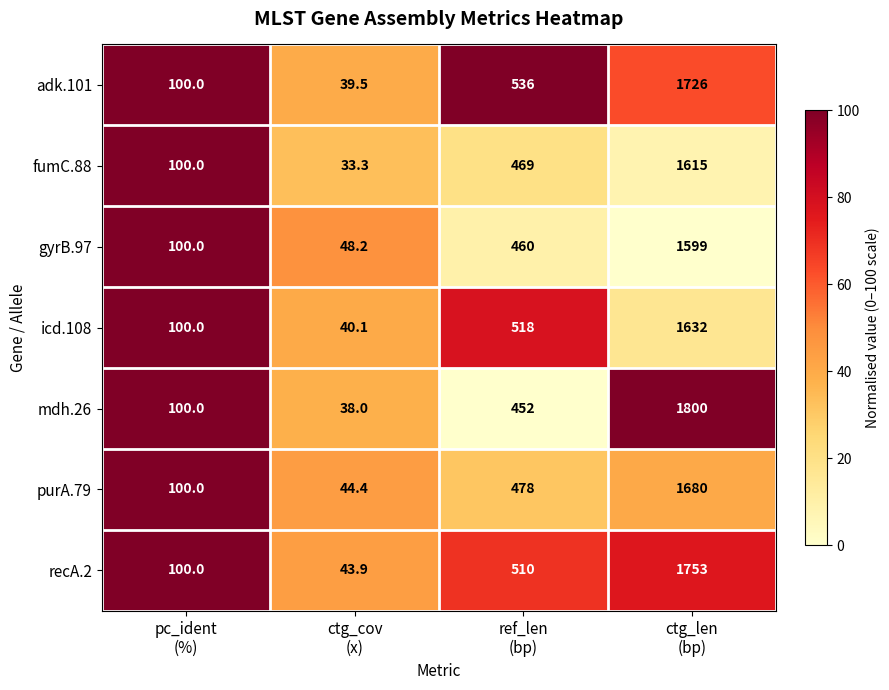

List the series in order of their peak value, highest first.

mdh.26, recA.2, adk.101, purA.79, icd.108, fumC.88, gyrB.97